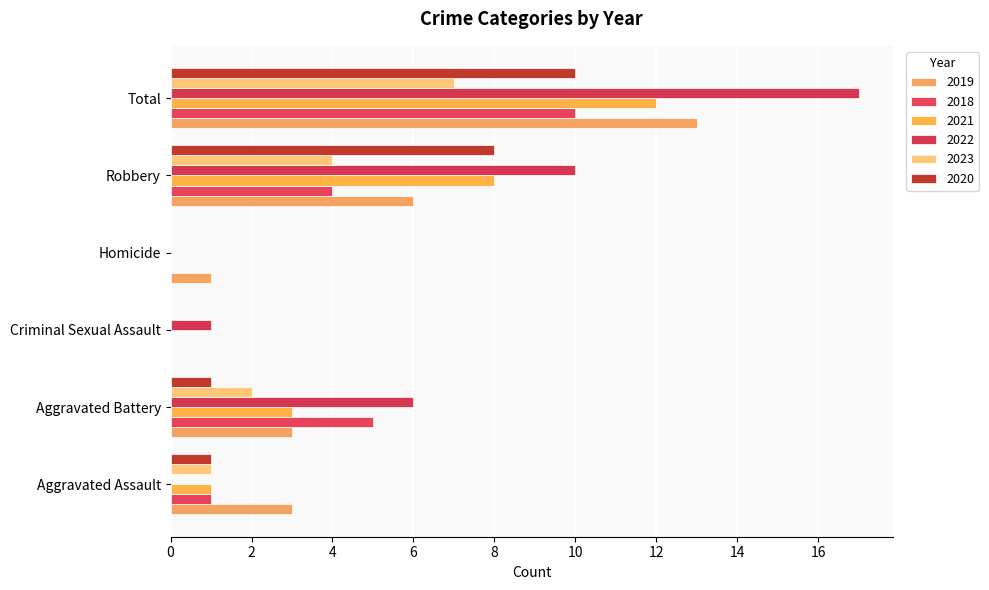

How many distinct data groups are displayed?

6